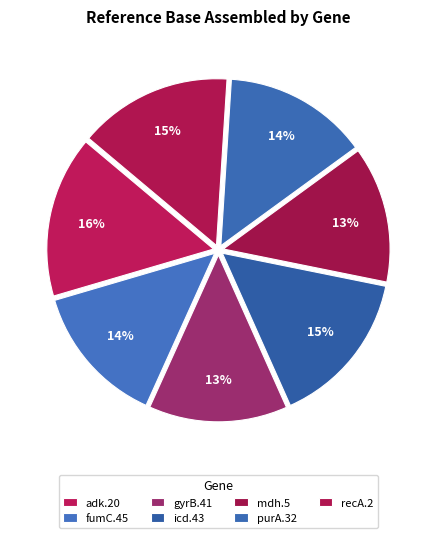

To the nearest percent, what percentage of the pie is adk.20?

16%